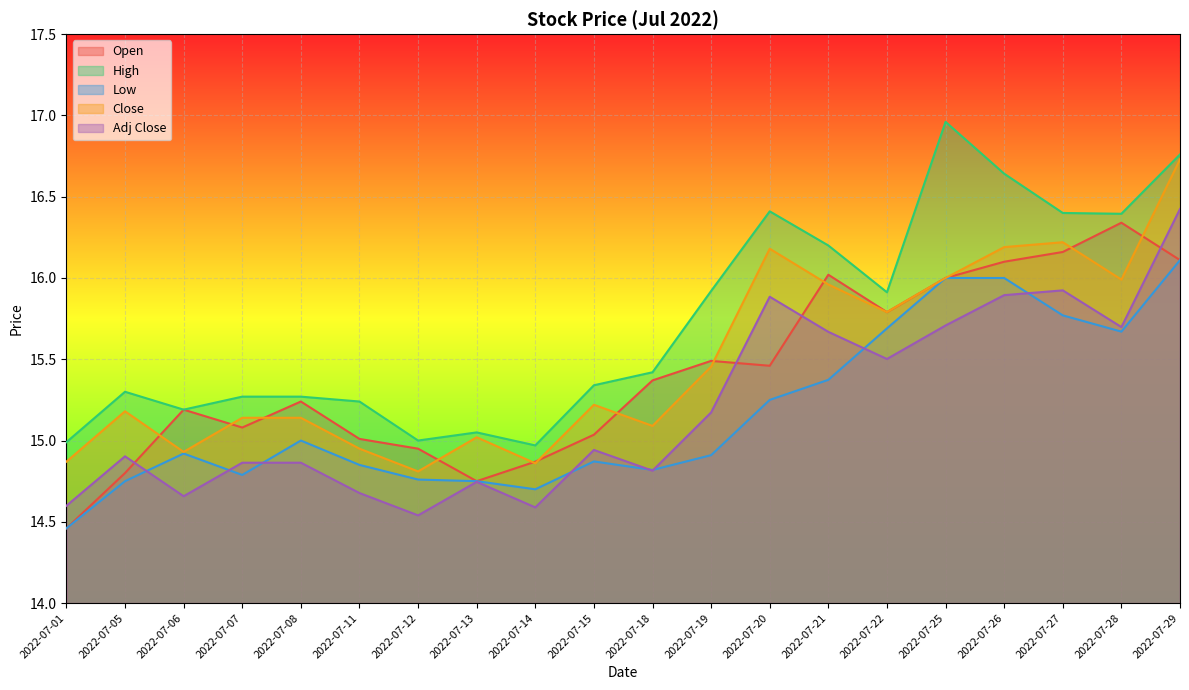

Which label corresponds to the largest value in the chart?

2022-07-25